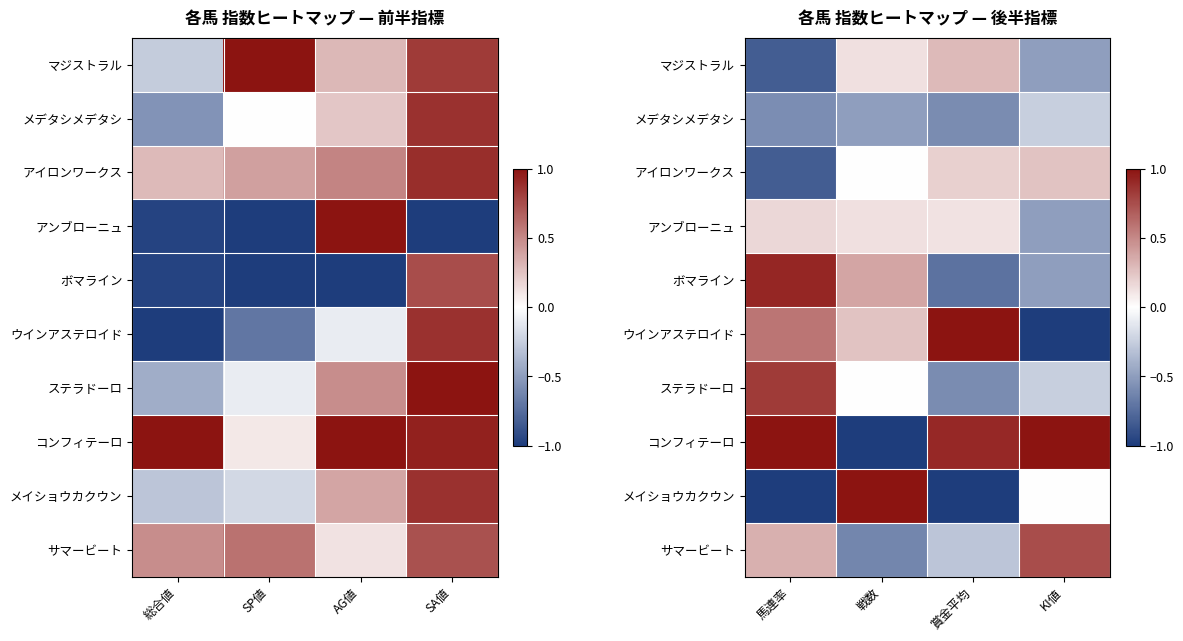

At which label does メイショウカクウン reach its minimum?

馬連率